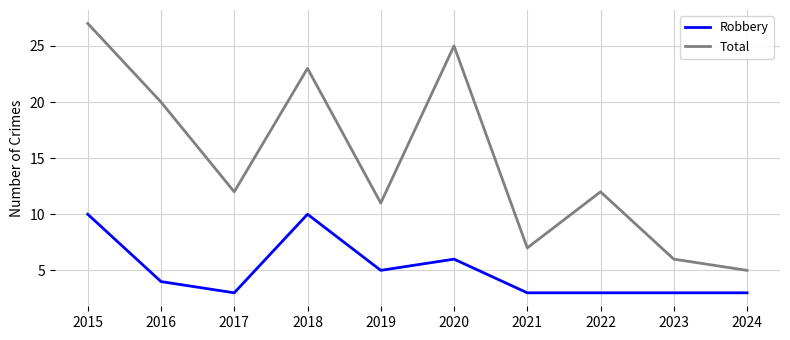

At which label does Robbery first exceed 4?

2015